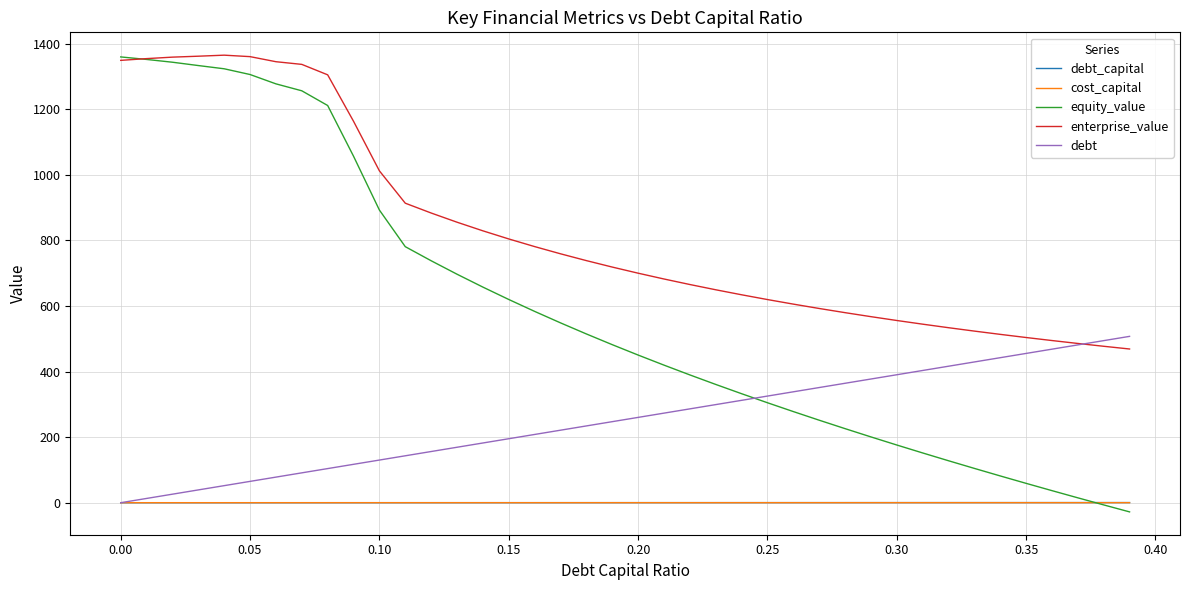

Which series has the widest spread of values?

equity_value